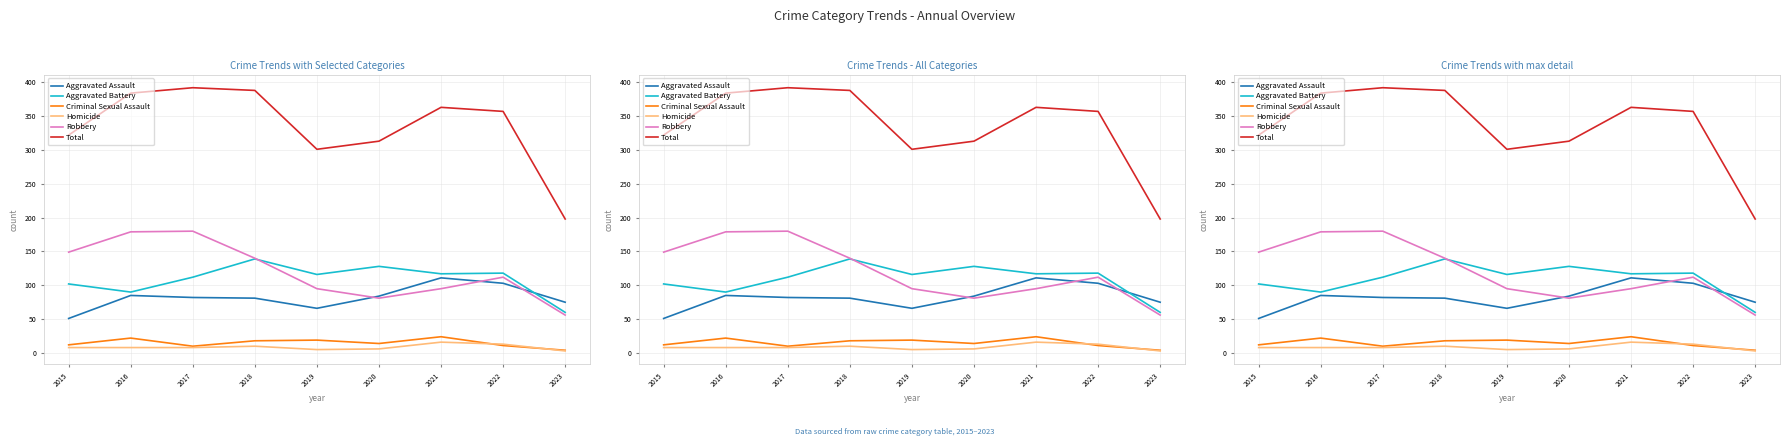

Which series changed the most between 2015 and 2016?

Total